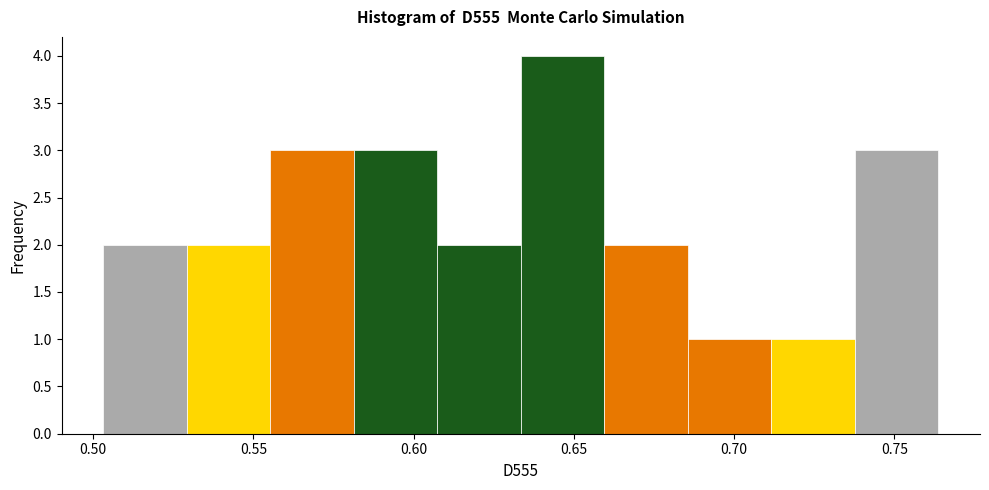

Which range on the x-axis has the tallest bar?

0.635 to 0.660